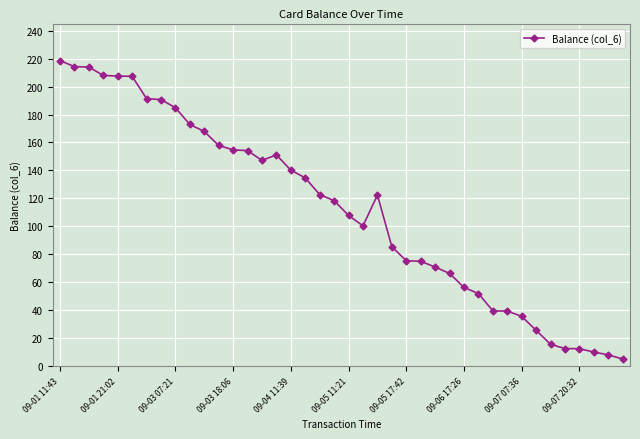

What is the maximum value shown in the chart?

218.6